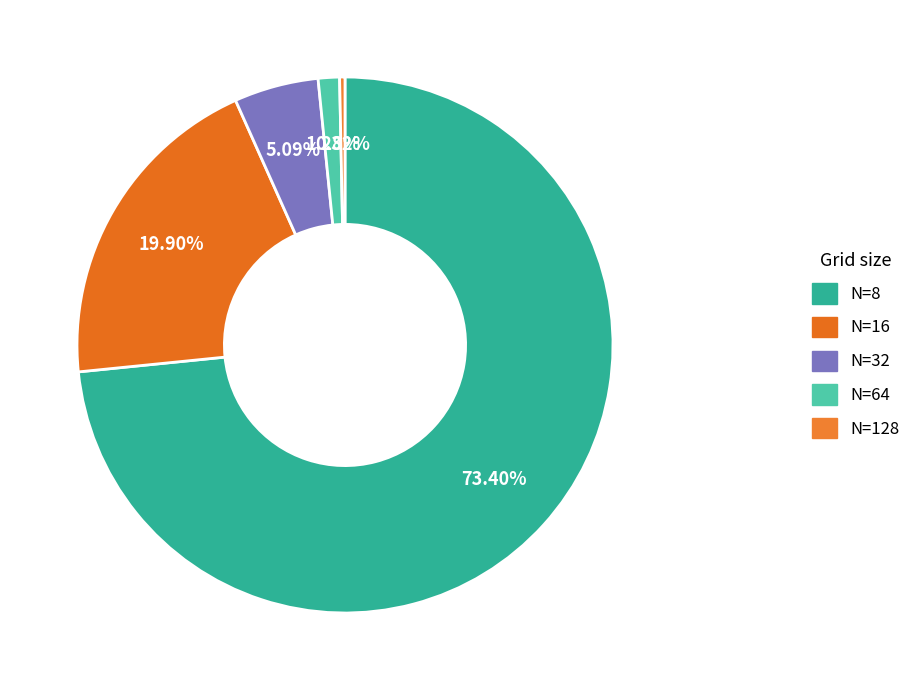

To the nearest percent, what is the difference between the largest and smallest slice percentages?

73%